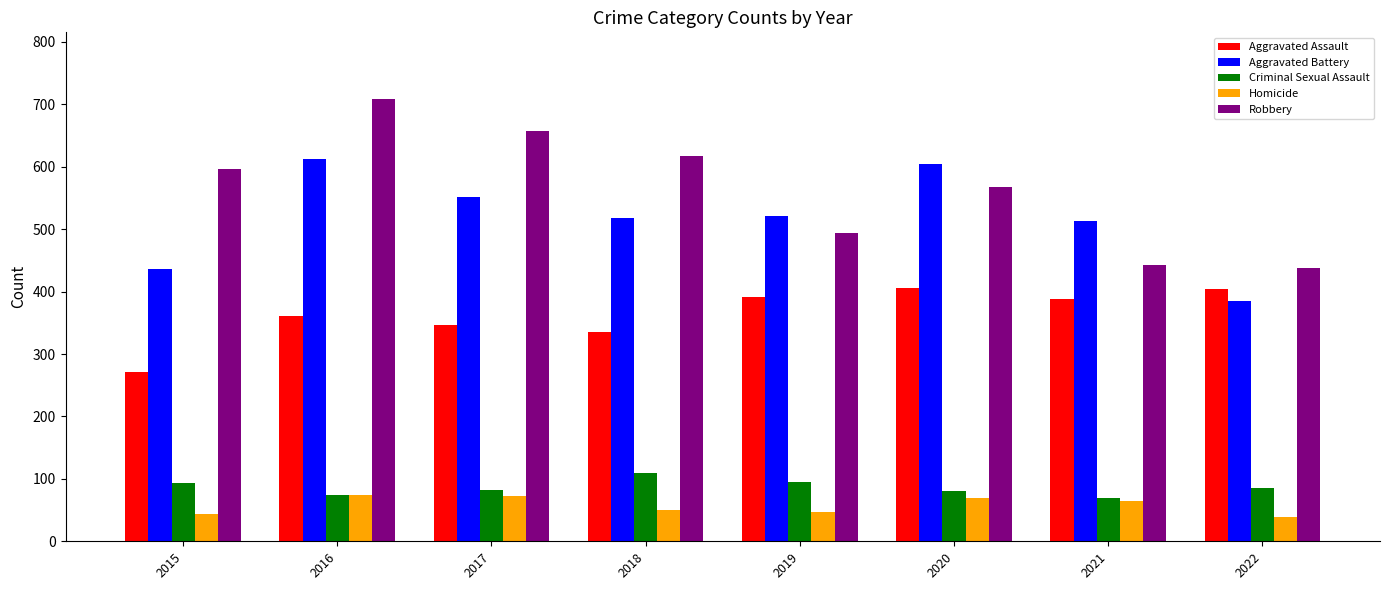

How many series are shown in this chart?

5